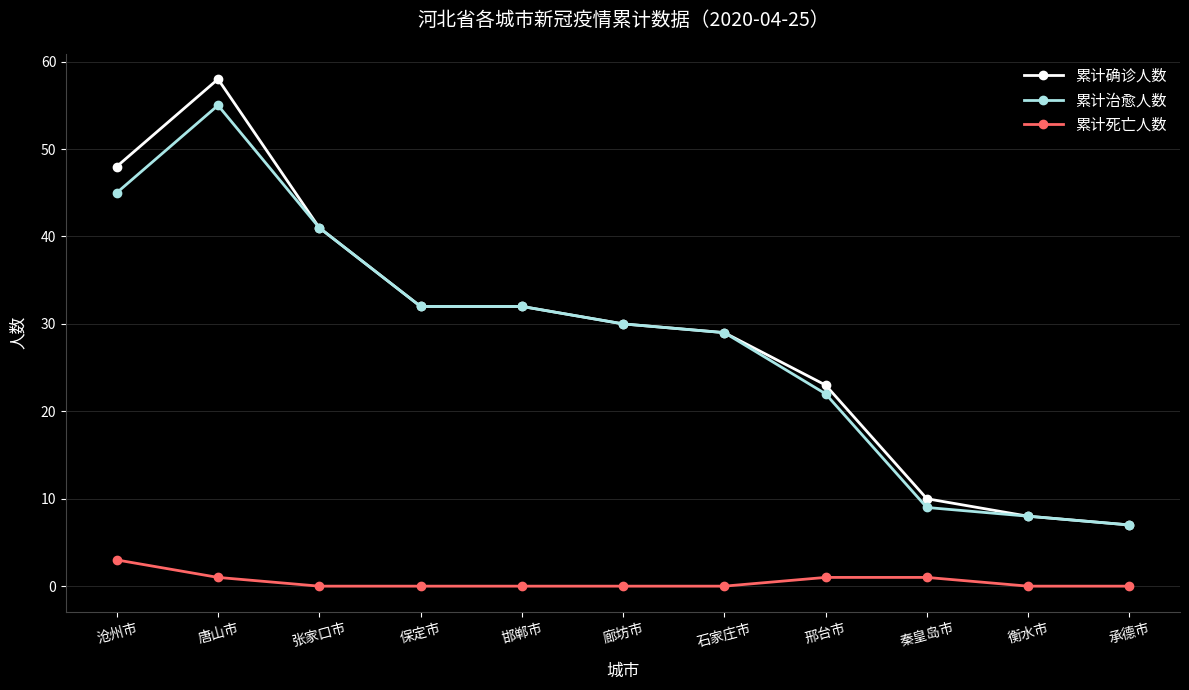

Reading left to right, list all the values displayed in this chart.

累计确诊人数: 48	58	41	32	32	30	29	23	10	8	7
累计治愈人数: 45	55	41	32	32	30	29	22	9	8	7
累计死亡人数: 3	1	0	0	0	0	0	1	1	0	0